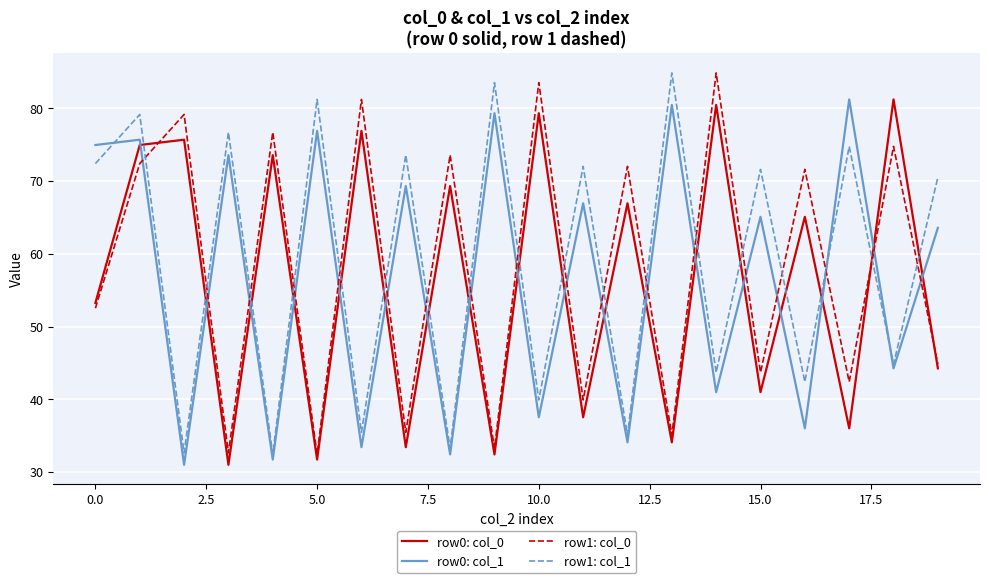

How many interior local valleys does the row1: col_0 series have?

8